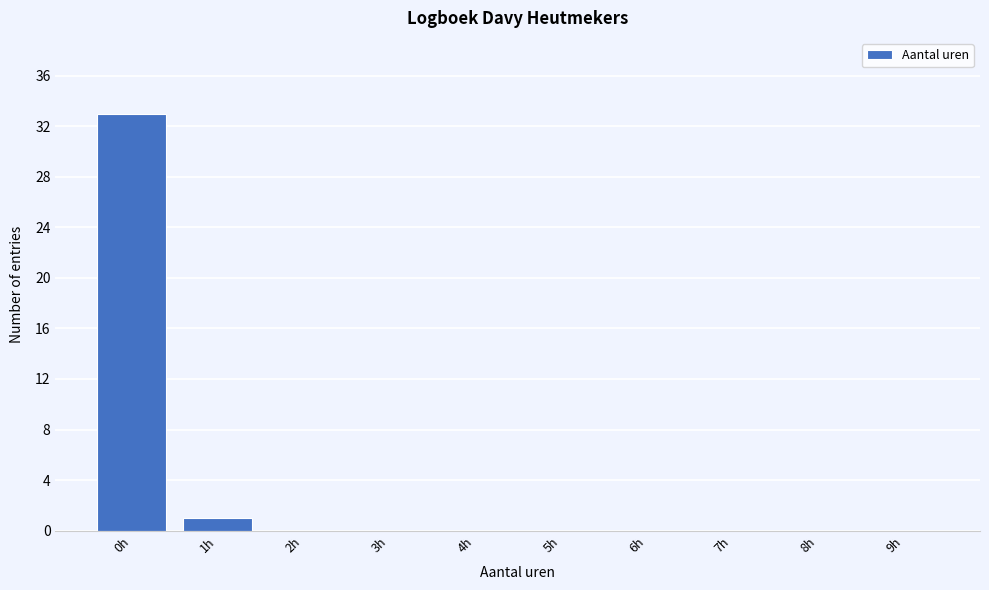

Reading left to right, what are all the values shown in this chart?

0h=33	1h=1	2h=0	3h=0	4h=0	5h=0	6h=0	7h=0	8h=0	9h=0